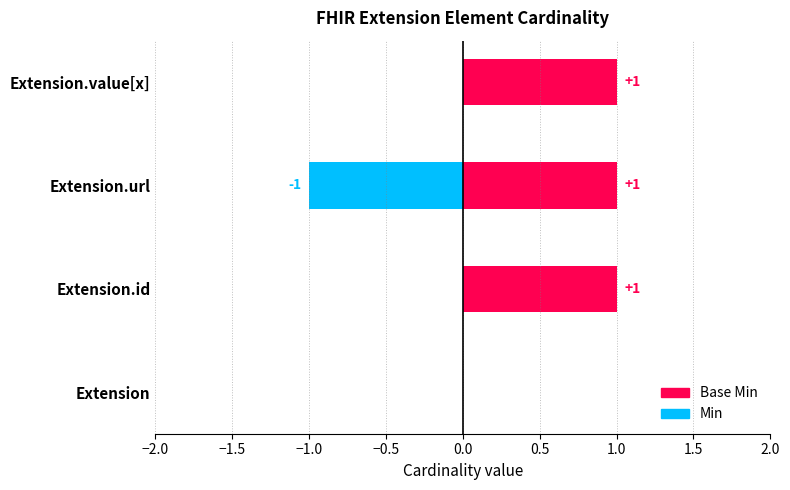

How many data points does each series have?

4